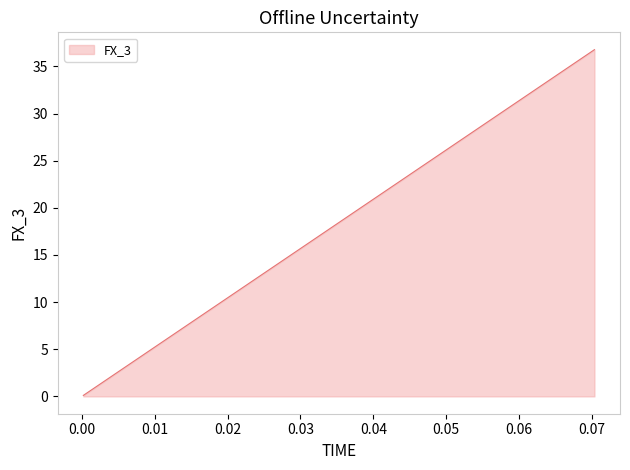

What is the greatest value displayed?

36.8